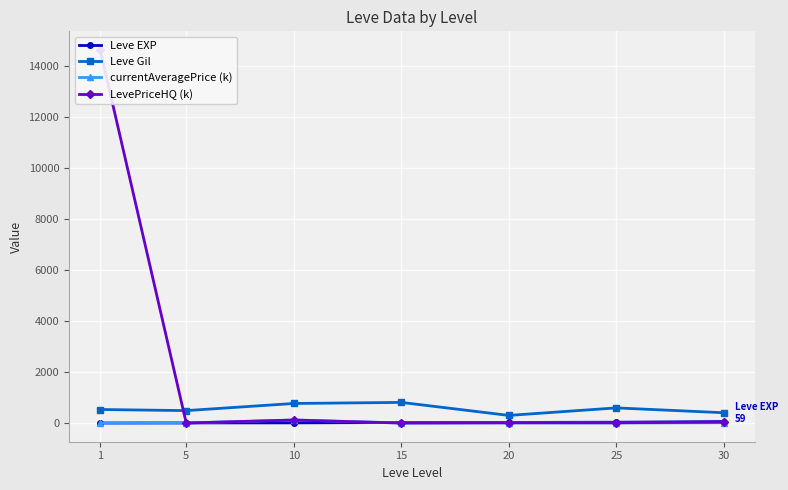

At 1, list the series in order from largest to smallest.

LevePriceHQ (k), Leve Gil, currentAveragePrice (k), Leve EXP